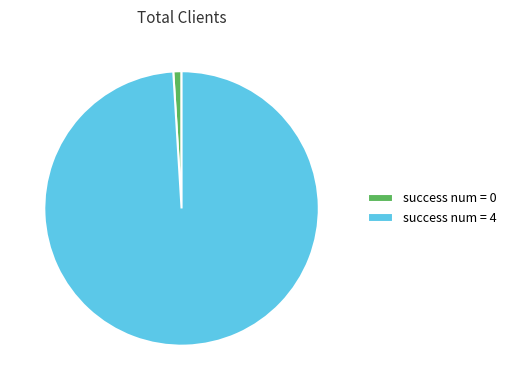

How many segments does this pie chart have?

2